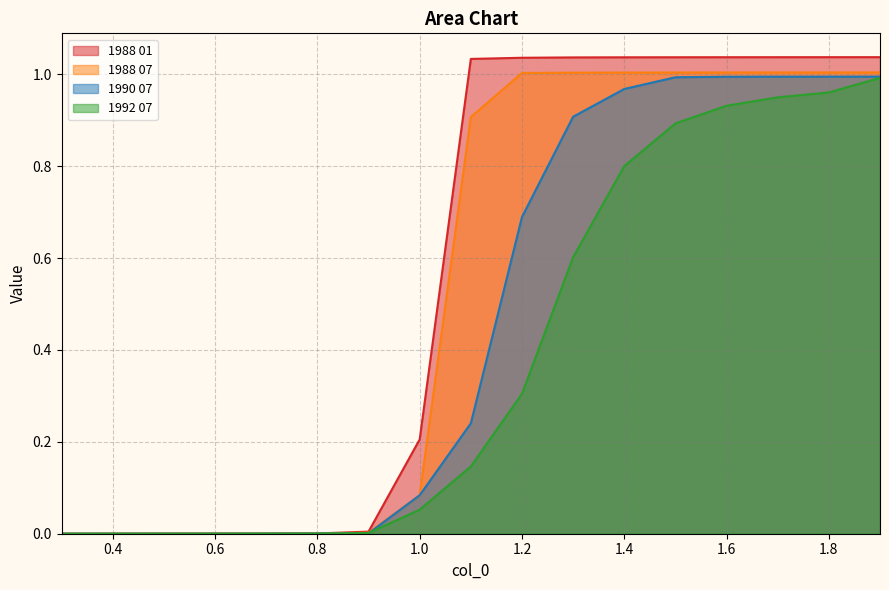

List the series in order of their peak value, highest first.

1988 01, 1988 07, 1990 07, 1992 07